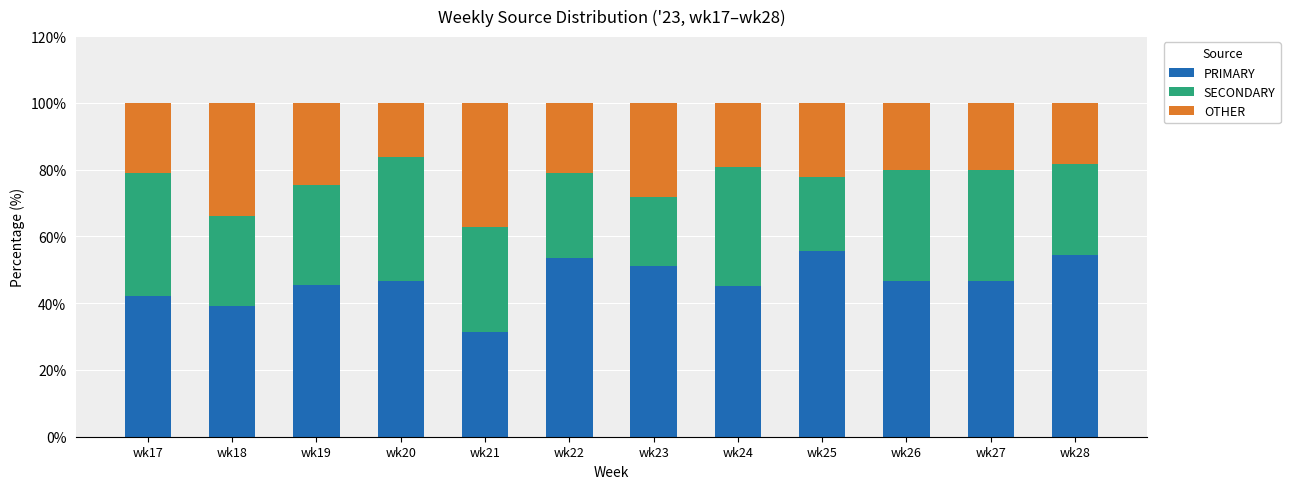

What is the value of the PRIMARY bar at the 11th from the left?

46.7